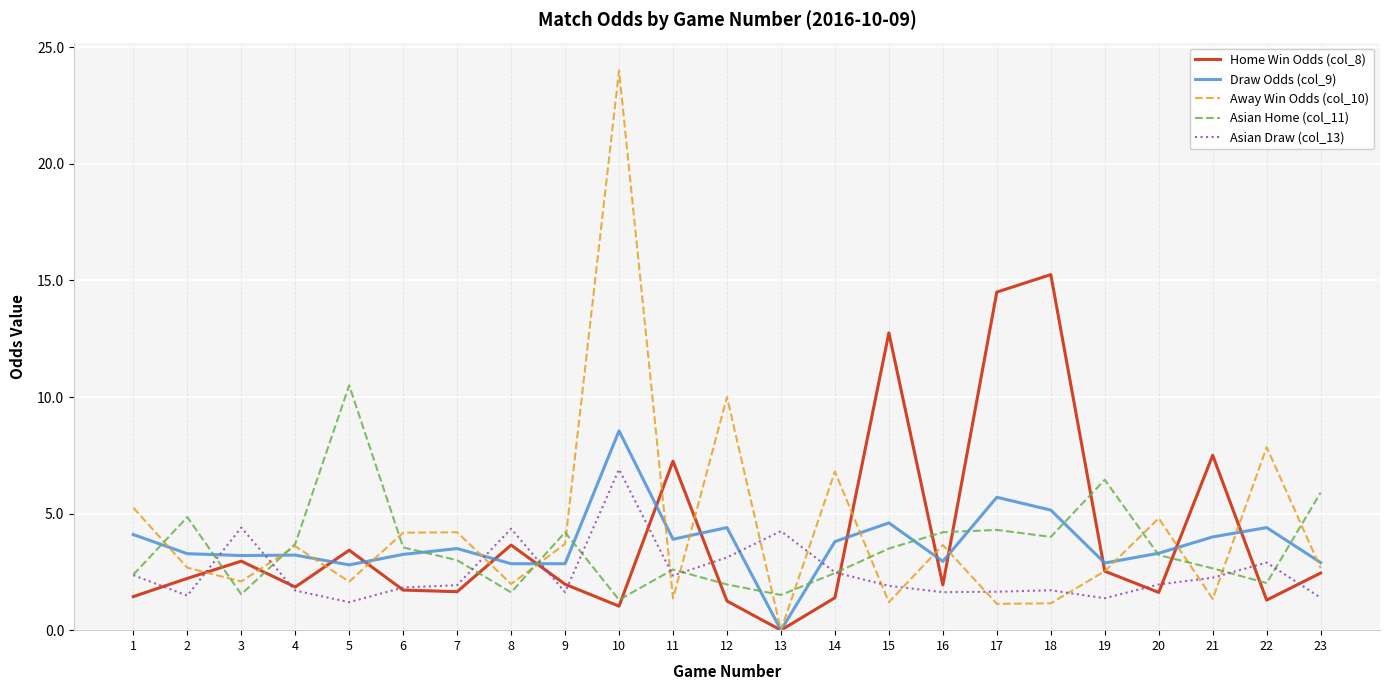

Which series has the largest total across all categories?

Away Win Odds (col_10)